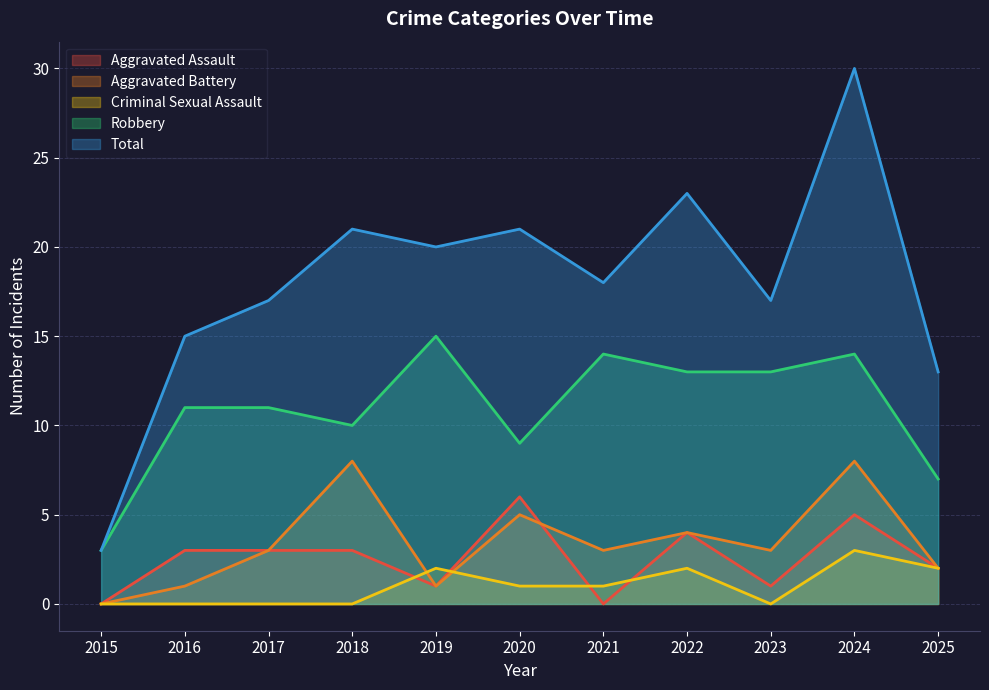

What are all the series names shown in the legend?

Aggravated Assault, Aggravated Battery, Criminal Sexual Assault, Robbery, Total